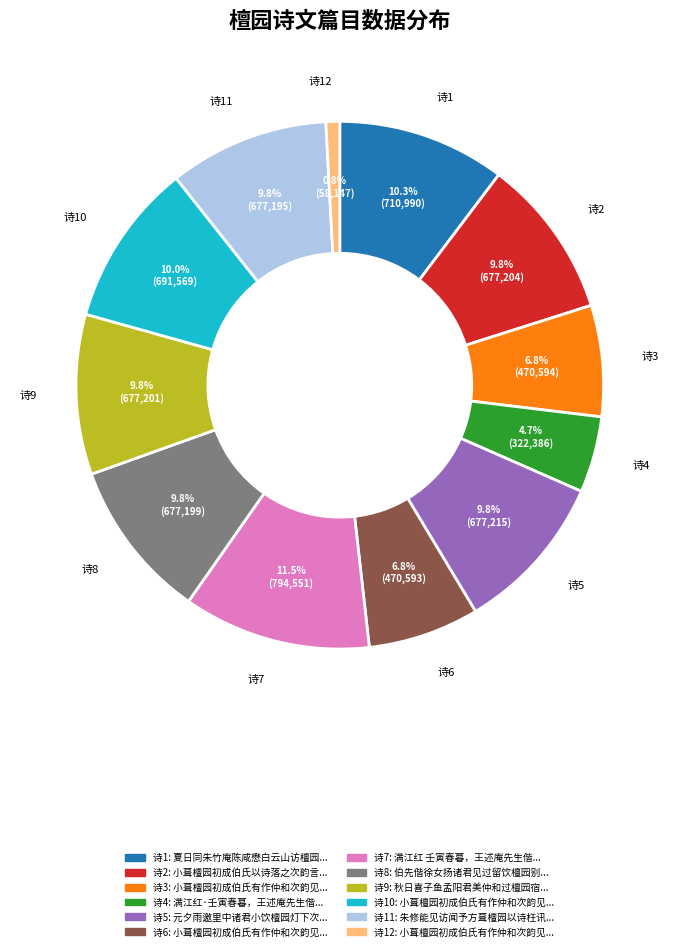

To the nearest percent, what is the average slice percentage?

8%